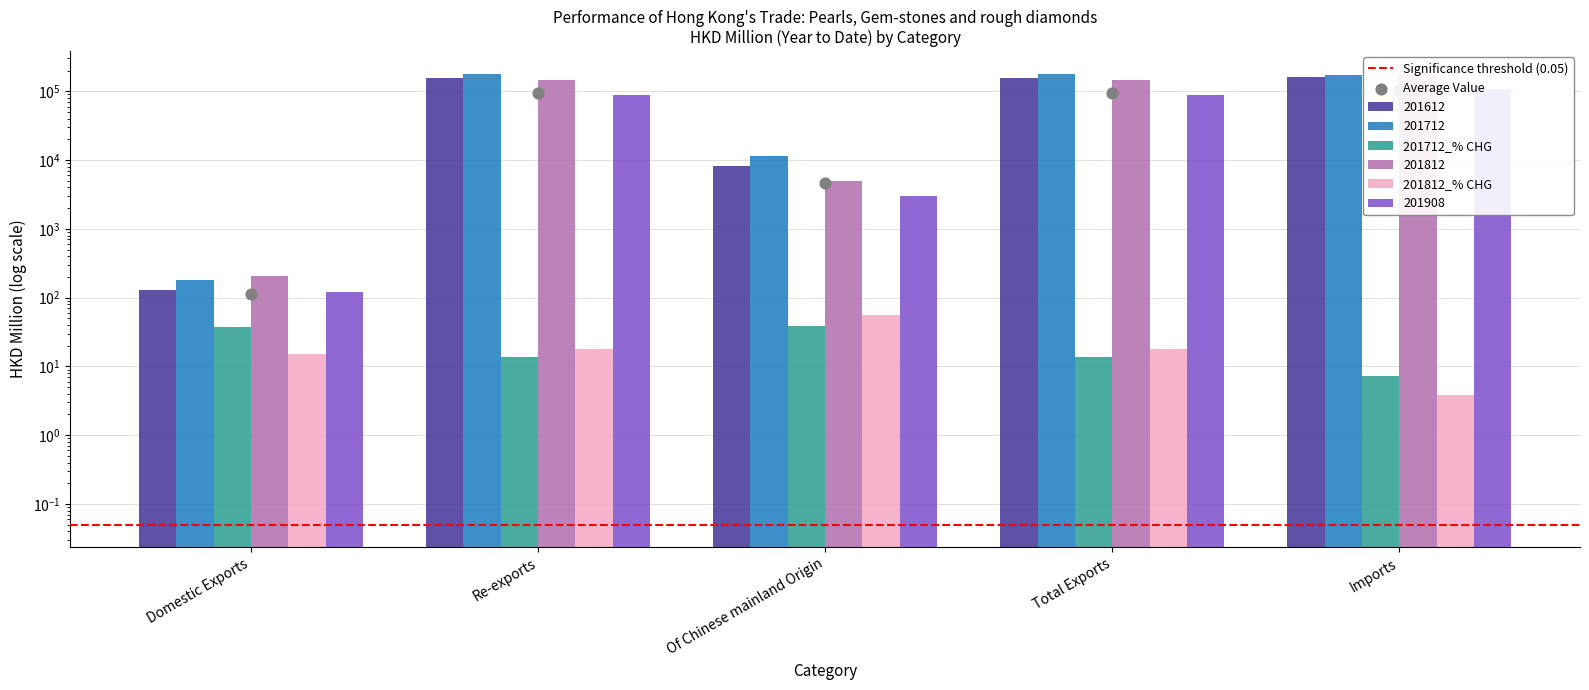

What is the total value across all series at Total Exports?

574038.8